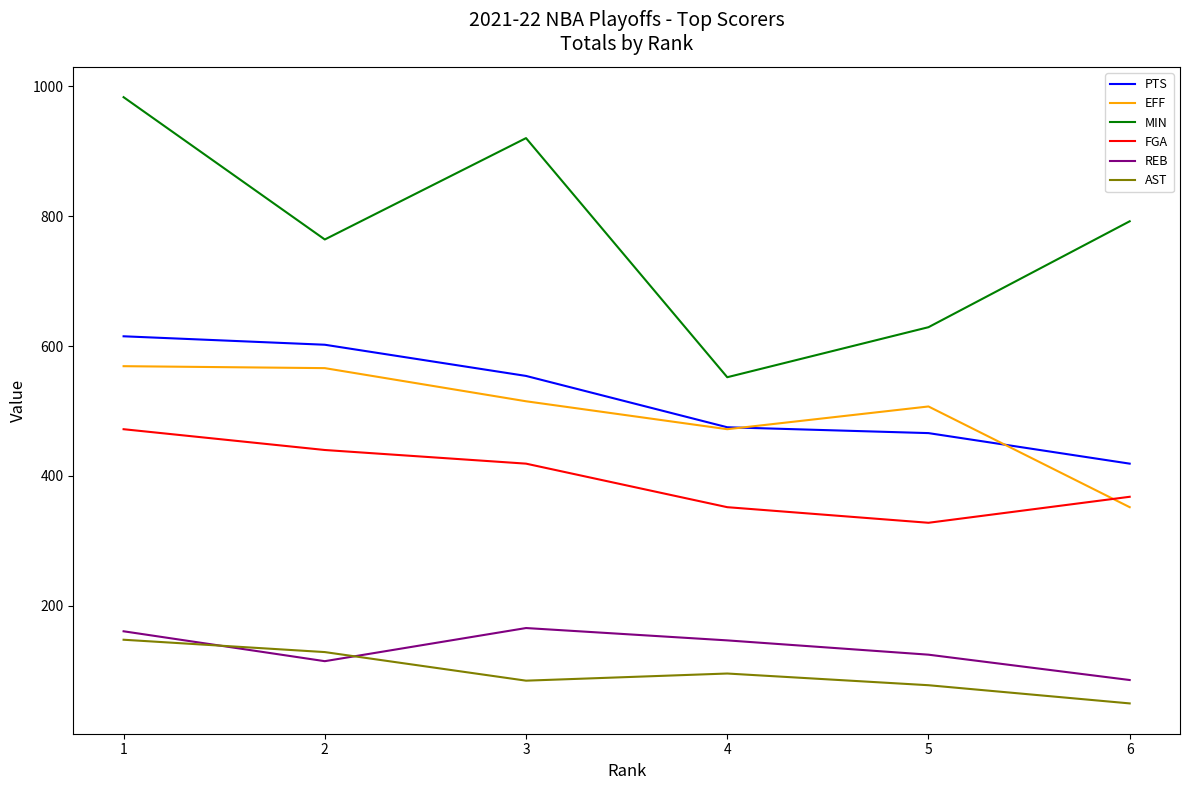

What are all the series names shown in the legend?

PTS, EFF, MIN, FGA, REB, AST